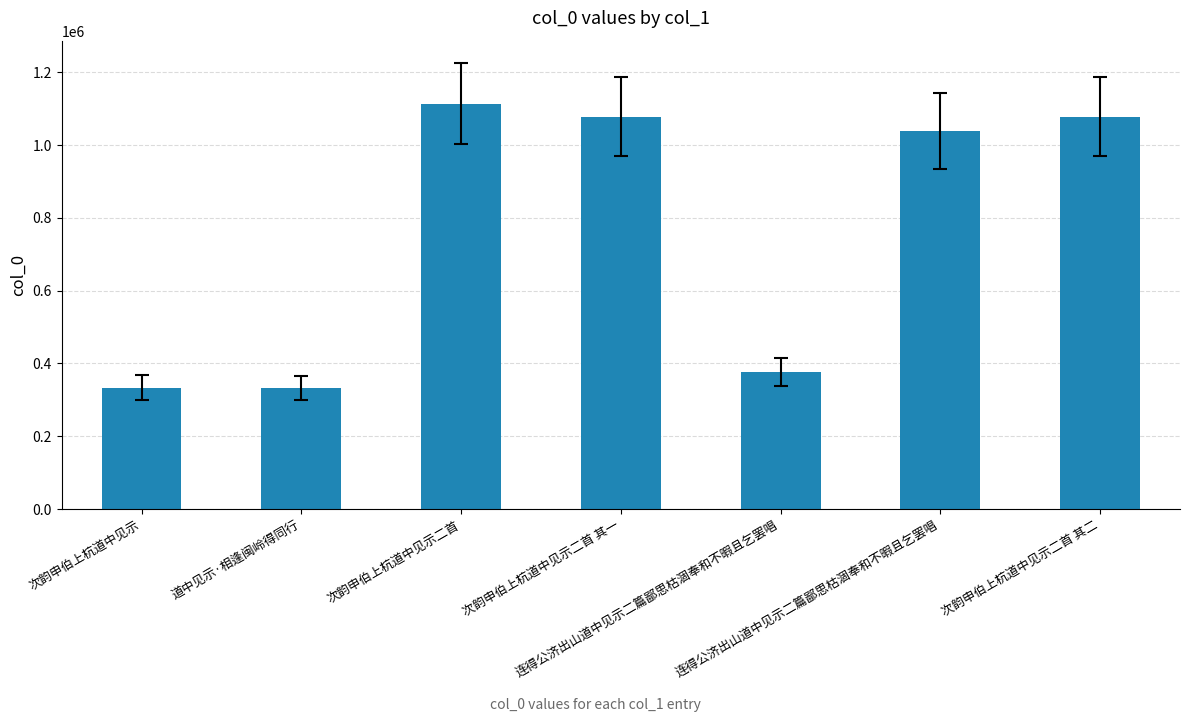

What is the sum of all values?

5352578